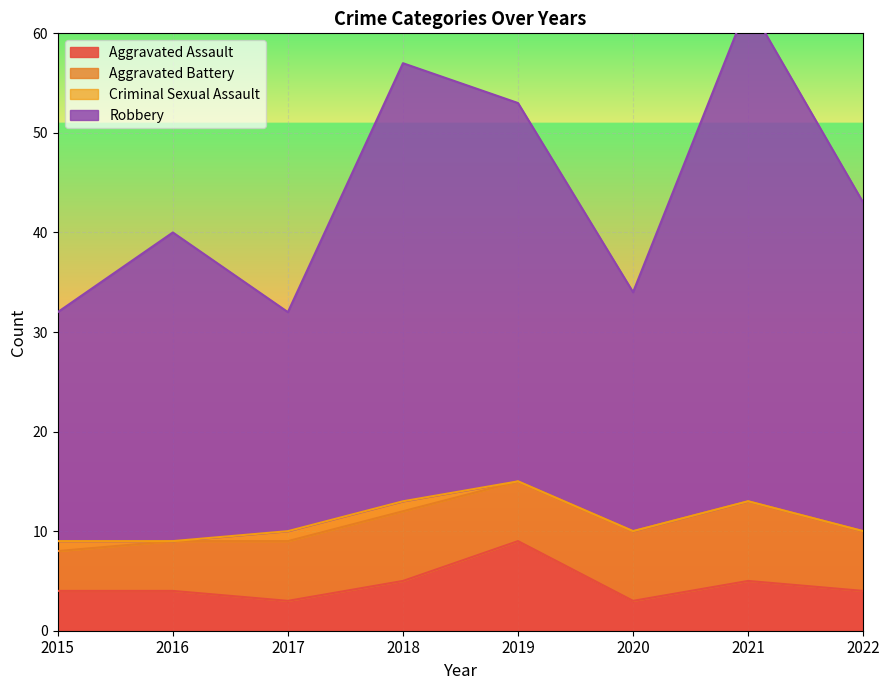

True or false: Aggravated Assault and Robbery cross at least once.

False